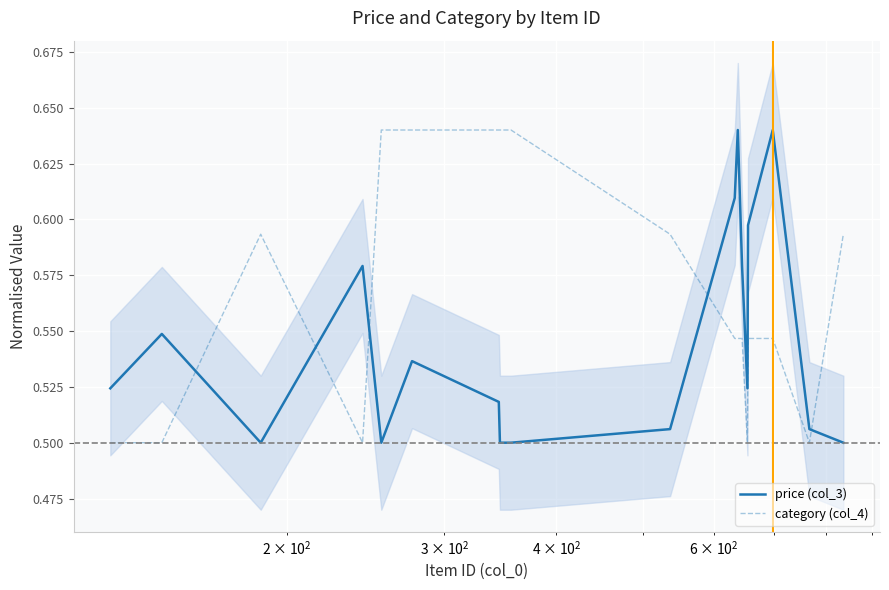

Which series ends up on top after the final intersection of price (col_3) and category (col_4)?

category (col_4)